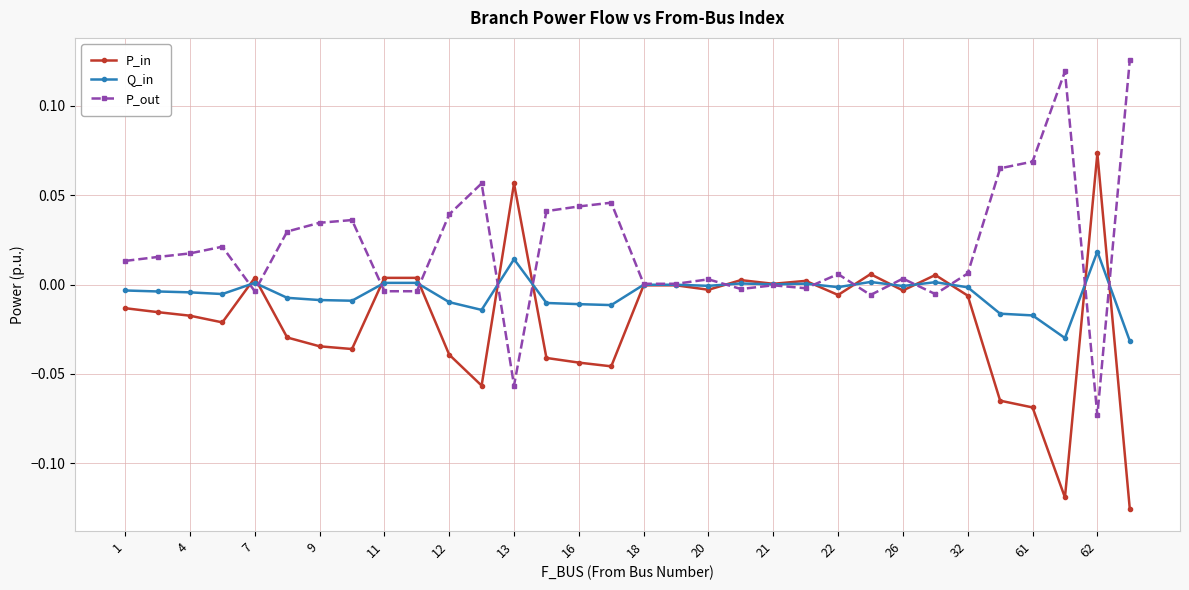

Rank the series by their maximum value, from lowest to highest.

Q_in, P_in, P_out